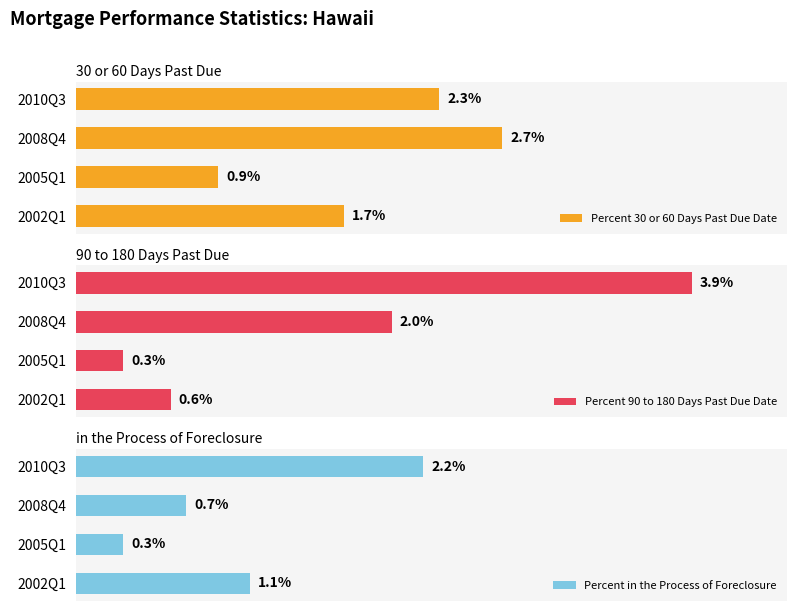

At which label does Percent in the Process of Foreclosure reach its minimum?

2005Q1